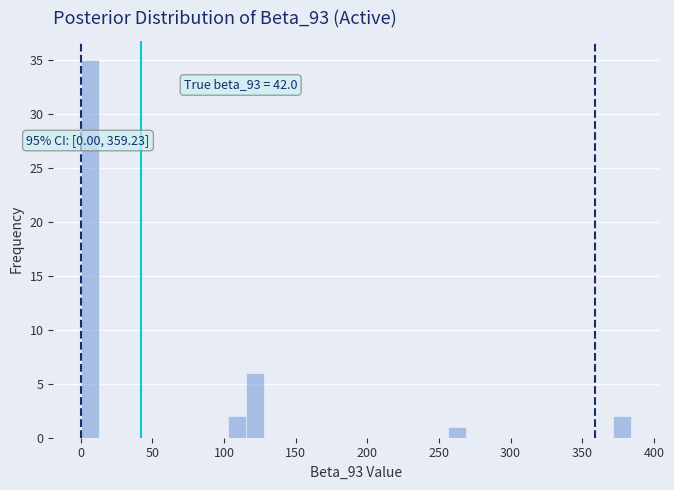

Read against the x-axis, roughly where is the centre of the tallest bar?

5